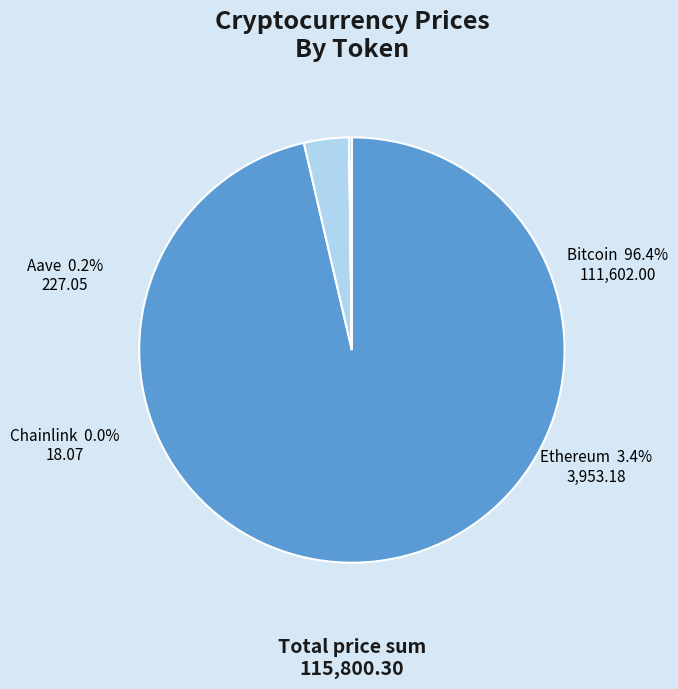

What is the largest slice in the pie chart?

Bitcoin